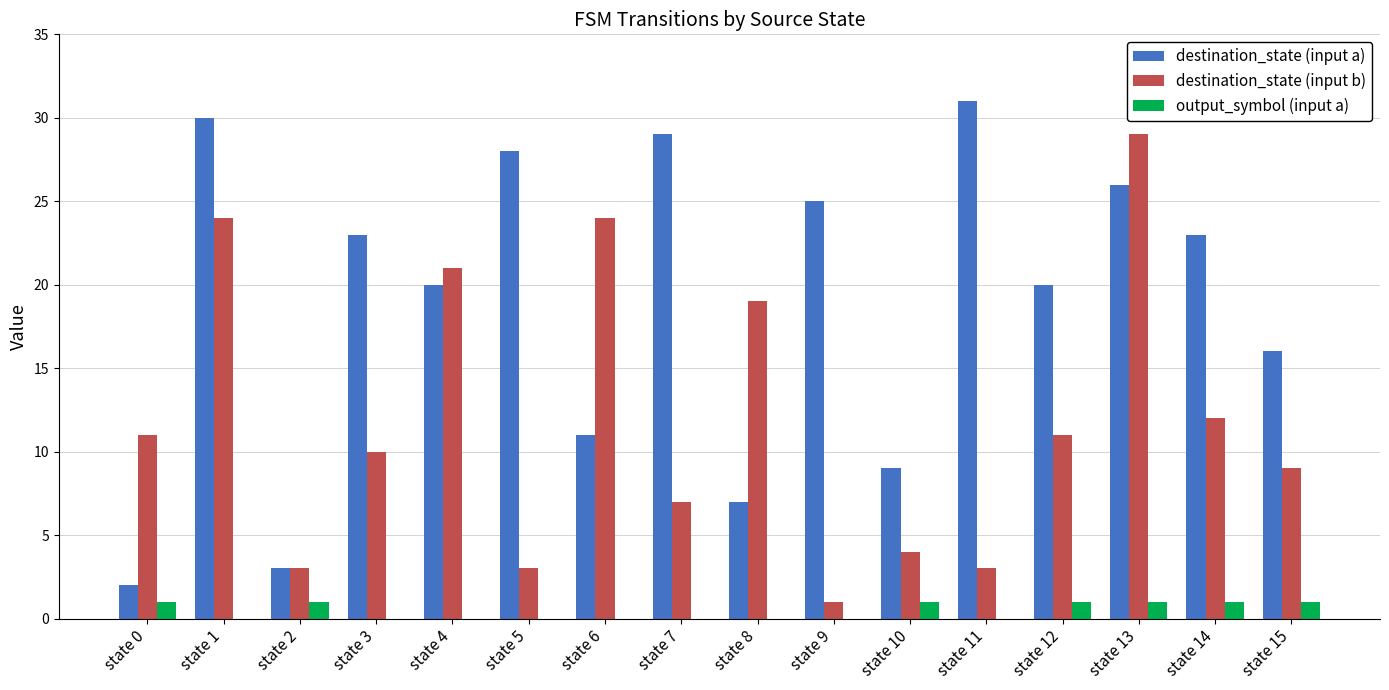

What is the sum of all destination_state (input b) values?

191